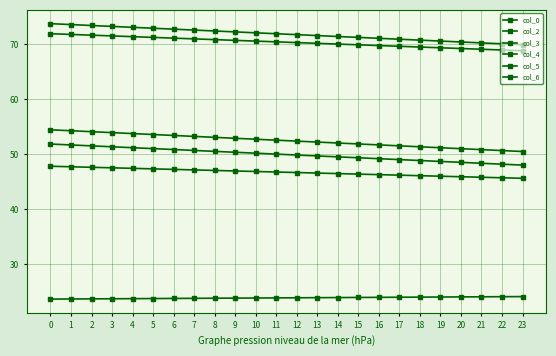

What is the minimum value for col_2?

68.8